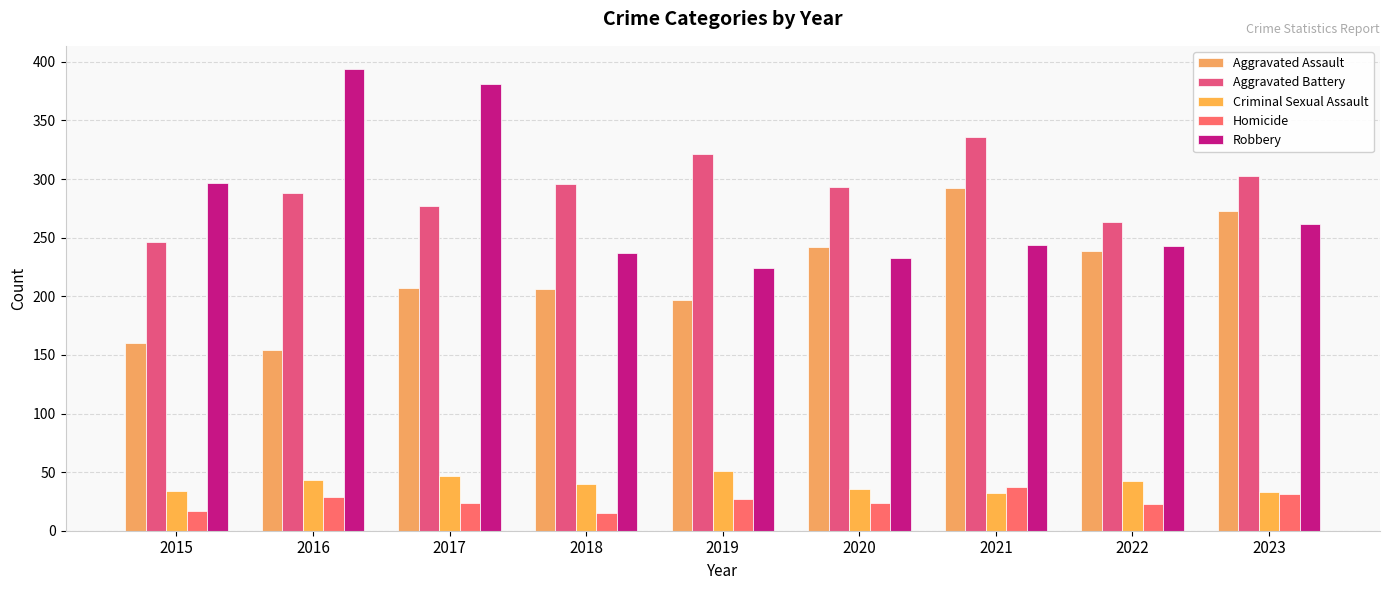

Which series has the widest spread of values?

Robbery